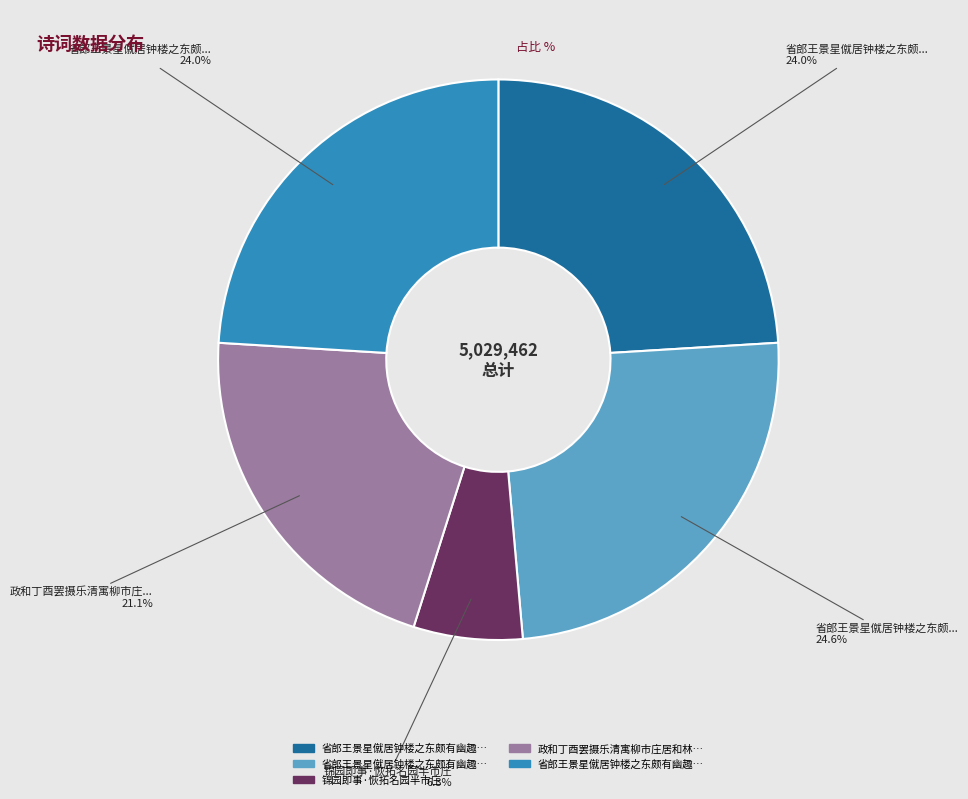

Is there any slice that represents more than half of the pie?

No